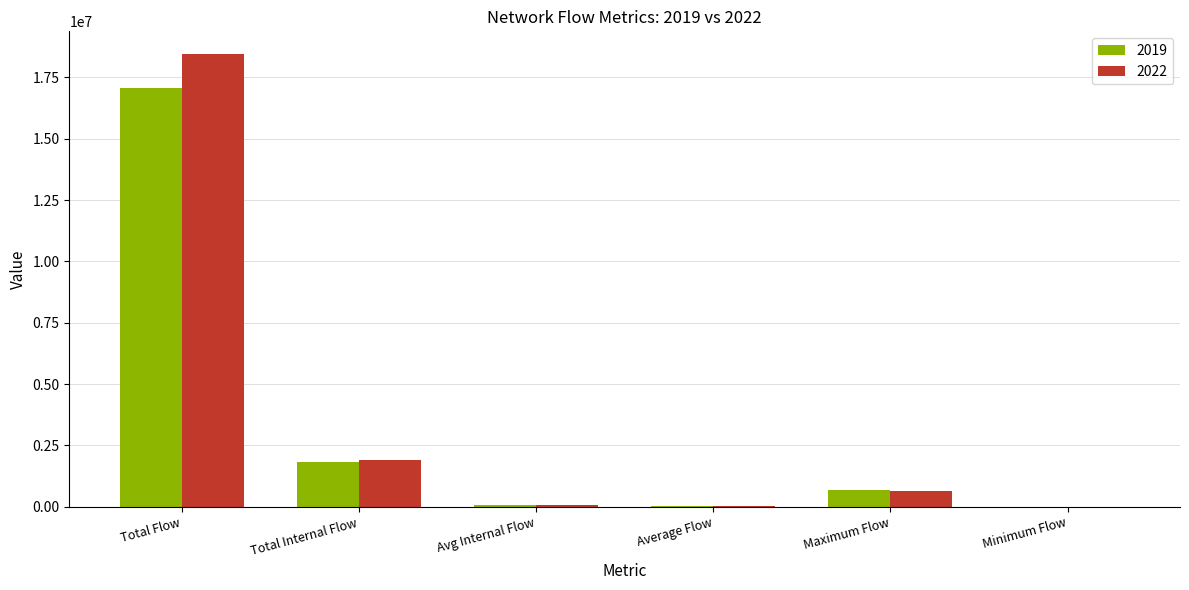

What is the sum of all 2022 values?

21092704.0